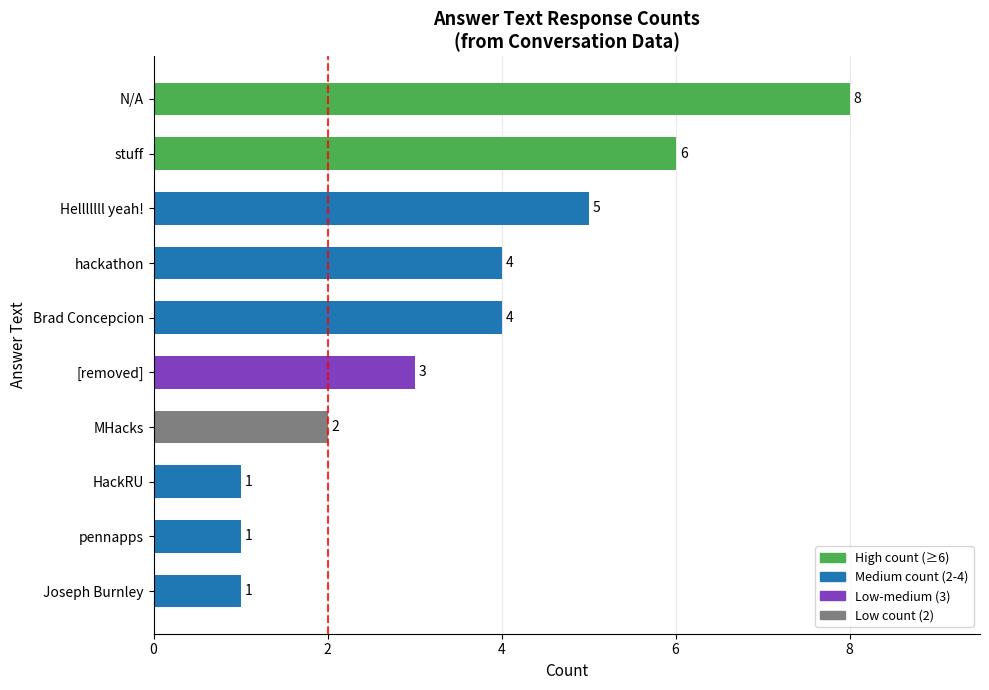

True or false: the data shows 8 at N/A.

True